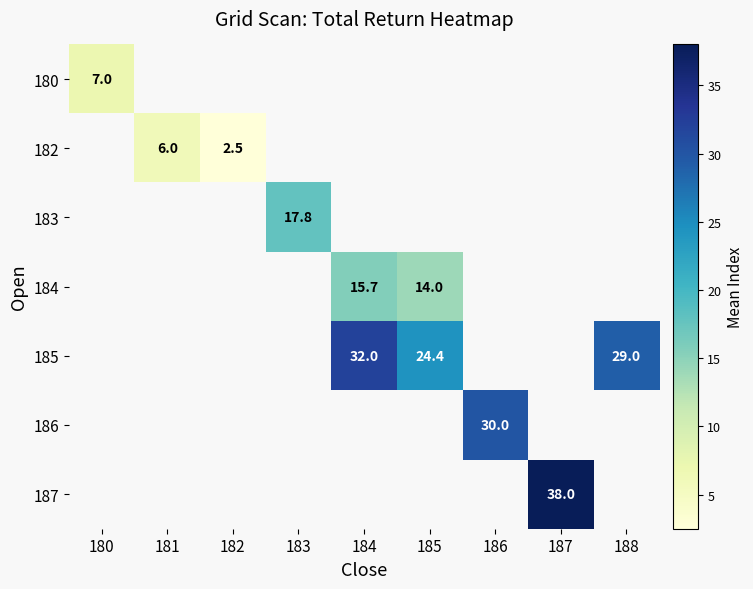

The value of 186 at 186 is 30.0. True or false?

True